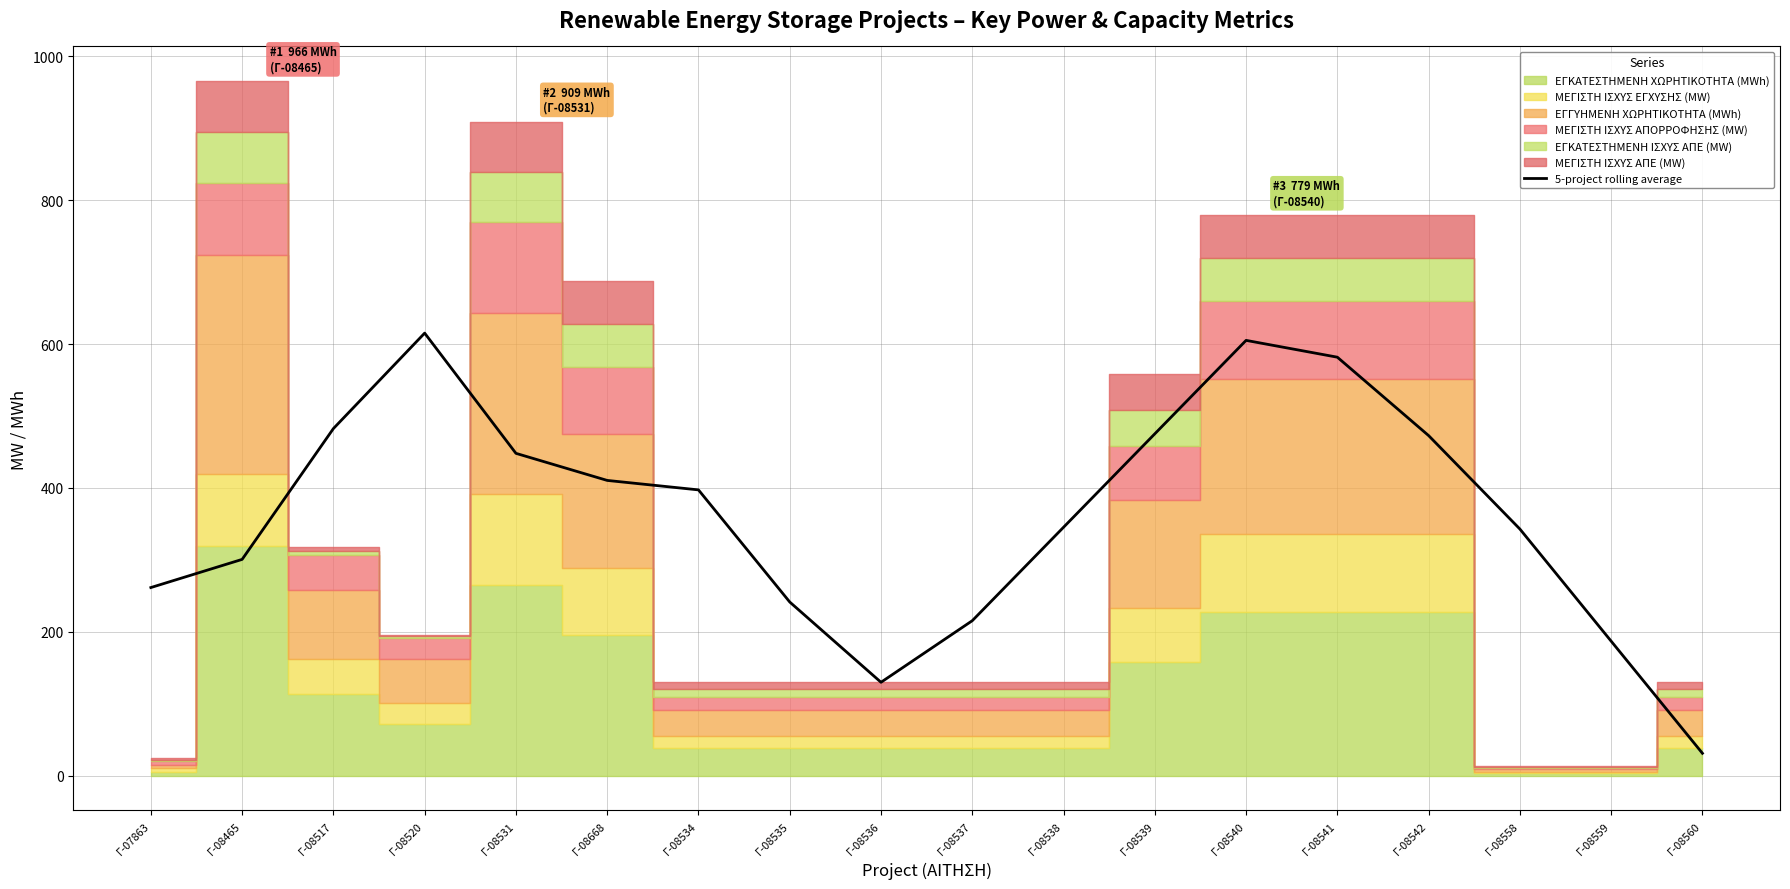

Reading left to right, transcribe all the data shown in this chart.

261.6	300.7	482.6	615.3	448.1	410.5	397.3	241.5	129.9	215.5	345.4	475.3	605.2	581.8	472.8	342.9	187.0	31.2